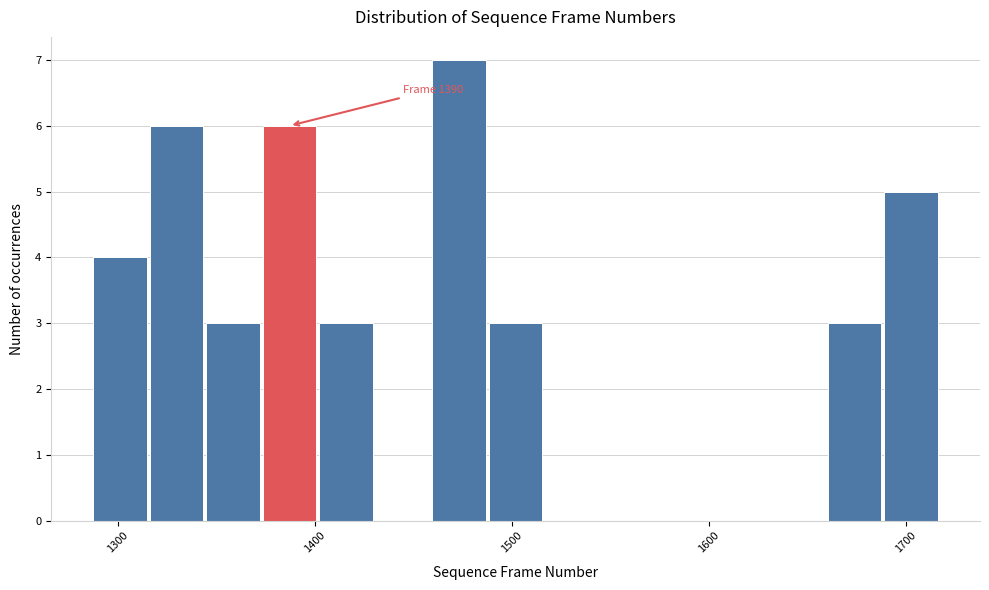

Around what value on the x-axis is the tallest bar? Give the approximate position of its centre, as read against the axis.

1470